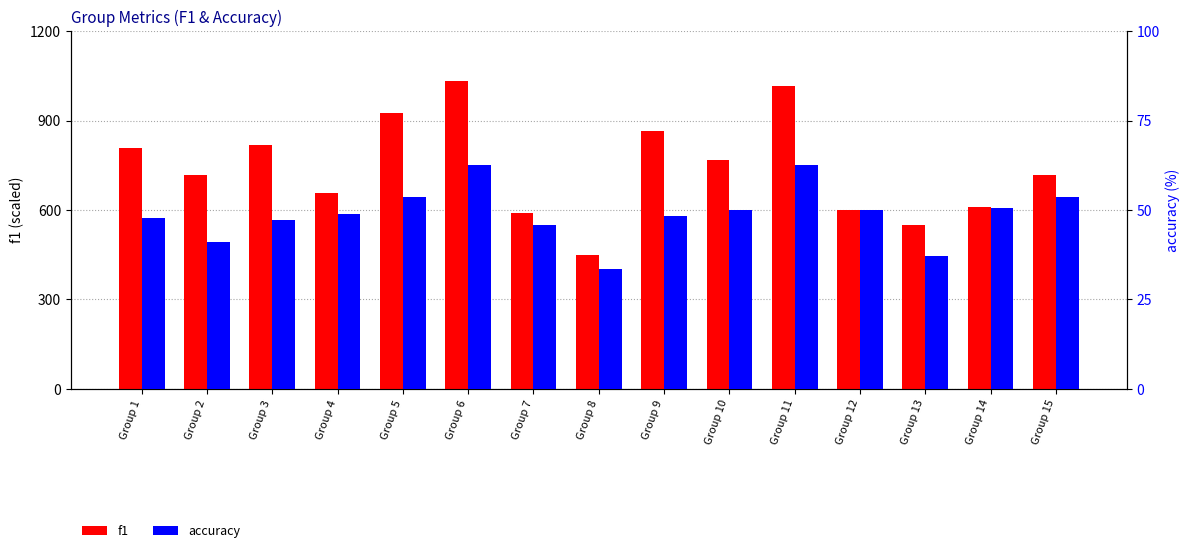

How many bars are there in each group?

2